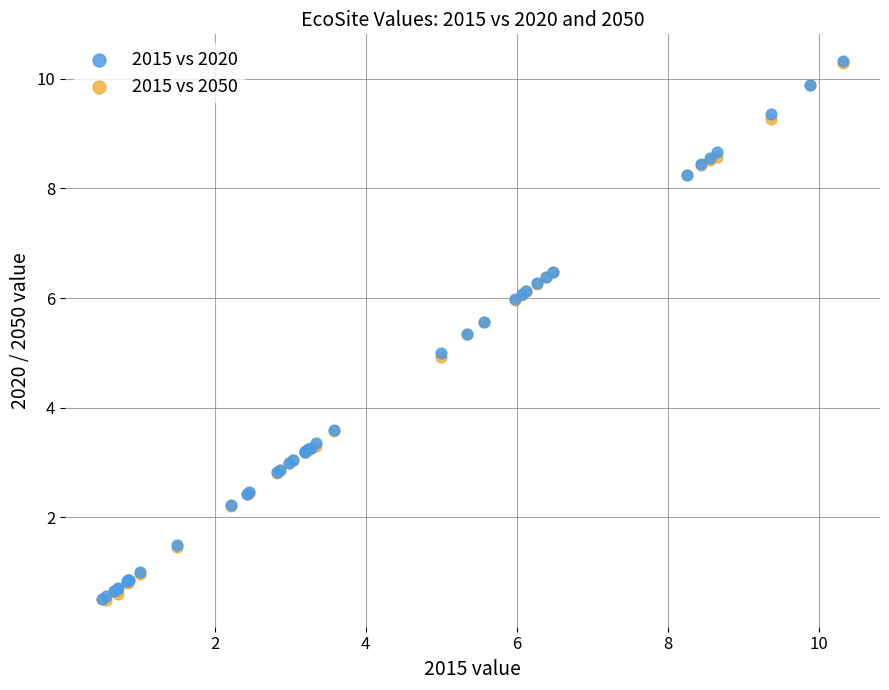

What are all the series names shown in the legend?

2015 vs 2020, 2015 vs 2050